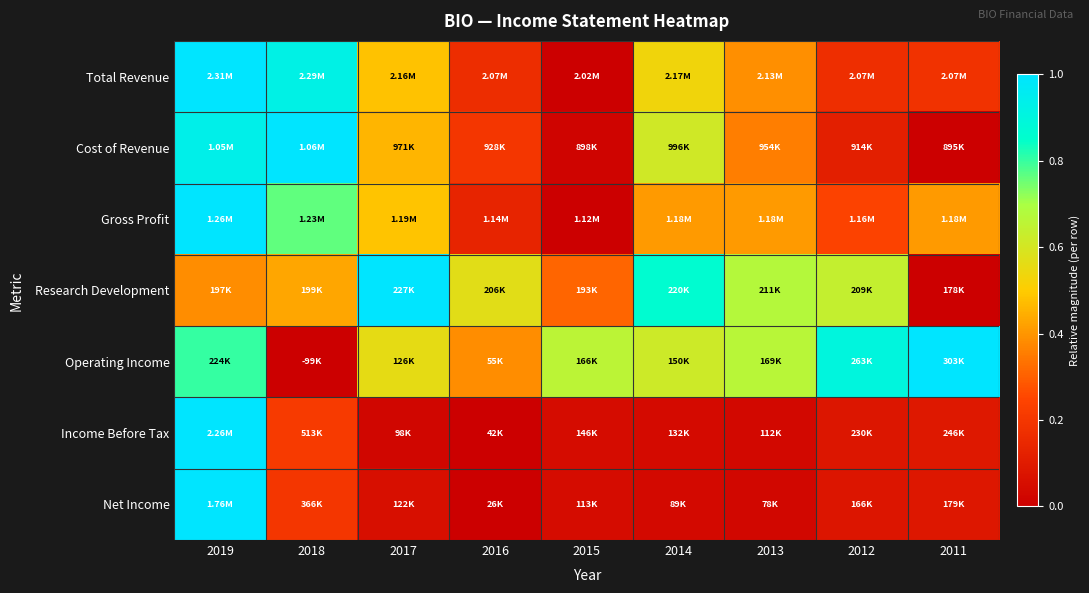

Reading left to right, list all the values displayed in this chart.

Total Revenue: 2019=1.0	2018=0.9	2017=0.5	2016=0.2	2015=0.0	2014=0.5	2013=0.4	2012=0.2	2011=0.2
Cost of Revenue: 2019=0.9	2018=1.0	2017=0.5	2016=0.2	2015=0.0	2014=0.6	2013=0.4	2012=0.1	2011=0.0
Gross Profit: 2019=1.0	2018=0.8	2017=0.5	2016=0.1	2015=0.0	2014=0.4	2013=0.4	2012=0.2	2011=0.4
Research Development: 2019=0.4	2018=0.4	2017=1.0	2016=0.6	2015=0.3	2014=0.9	2013=0.7	2012=0.6	2011=0.0
Operating Income: 2019=0.8	2018=0.0	2017=0.6	2016=0.4	2015=0.7	2014=0.6	2013=0.7	2012=0.9	2011=1.0
Income Before Tax: 2019=1.0	2018=0.2	2017=0.0	2016=0.0	2015=0.0	2014=0.0	2013=0.0	2012=0.1	2011=0.1
Net Income: 2019=1.0	2018=0.2	2017=0.1	2016=0.0	2015=0.1	2014=0.0	2013=0.0	2012=0.1	2011=0.1